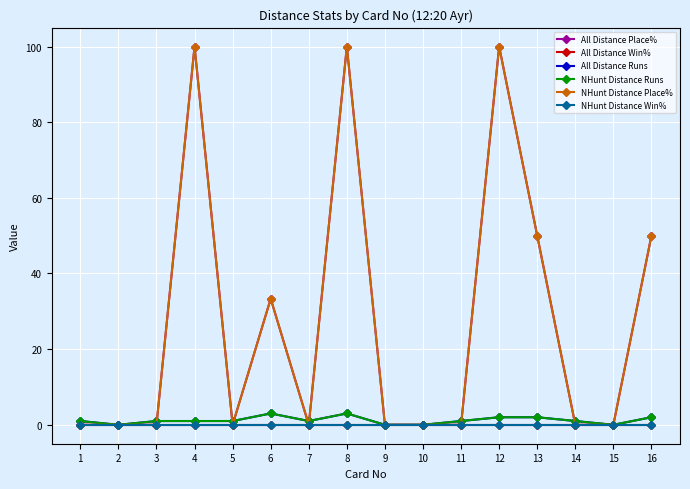

Is this an area chart (filled region under the line)?

No